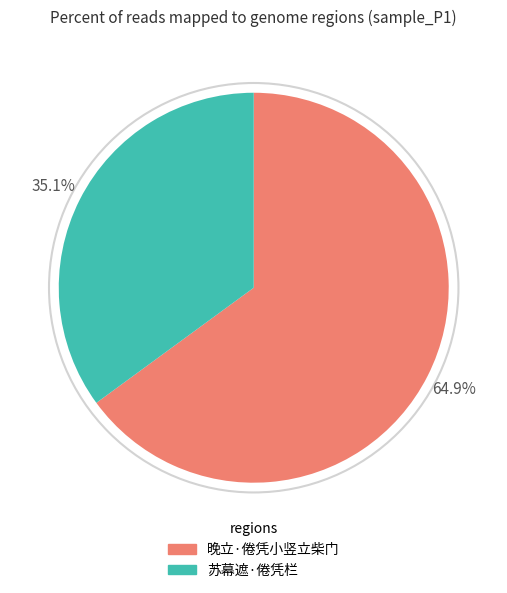

How many slices are in this pie chart?

2